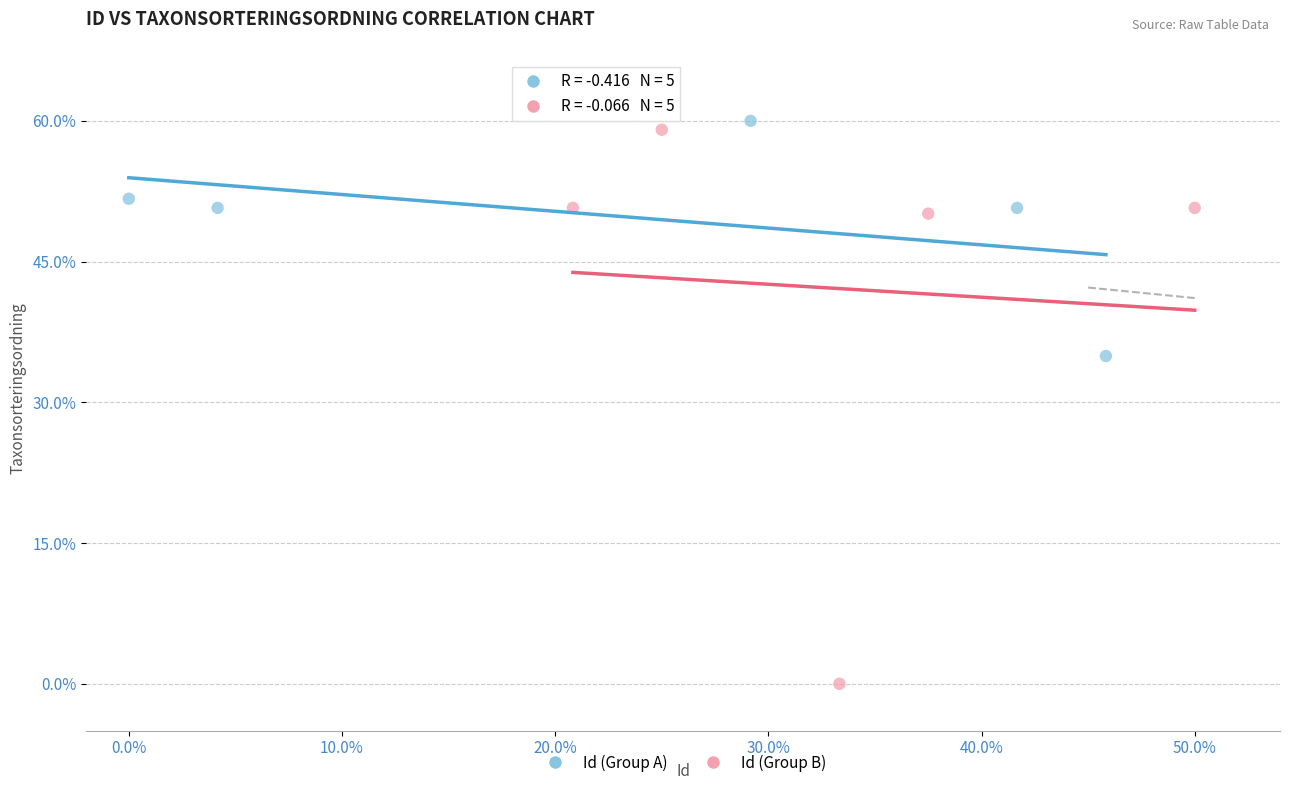

Which series has the widest spread of Y values?

Id (Group B)